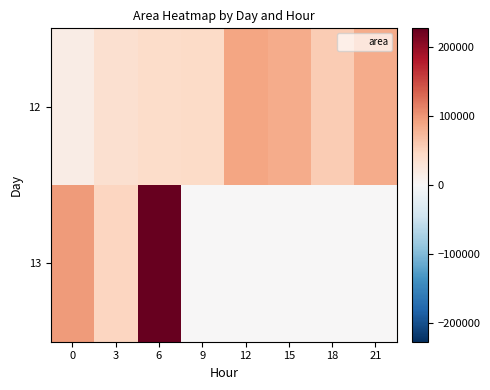

Count the number of data series in this chart.

2